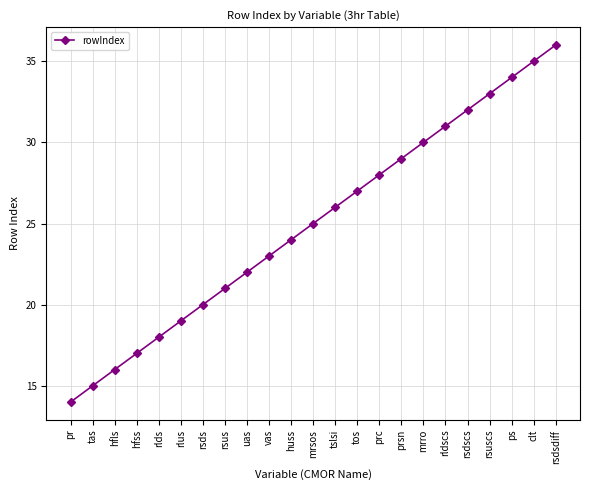

Is it true that the value at hfls is 22?

False